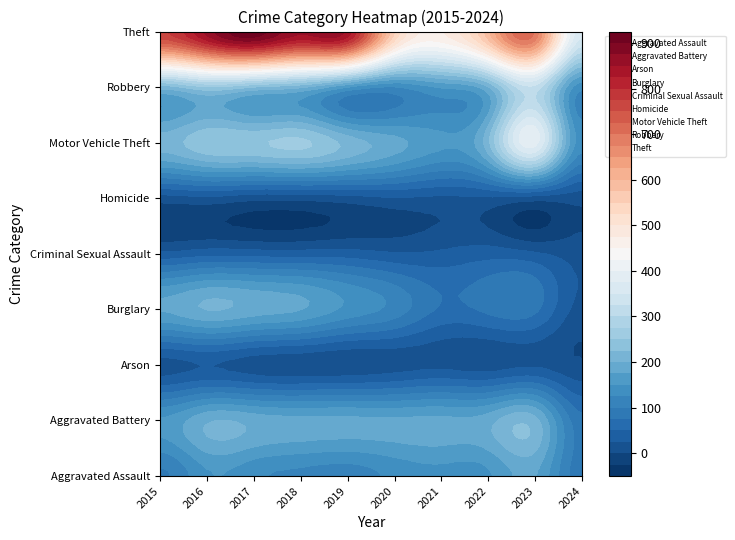

What value does the Criminal Sexual Assault series have at 2018?

38